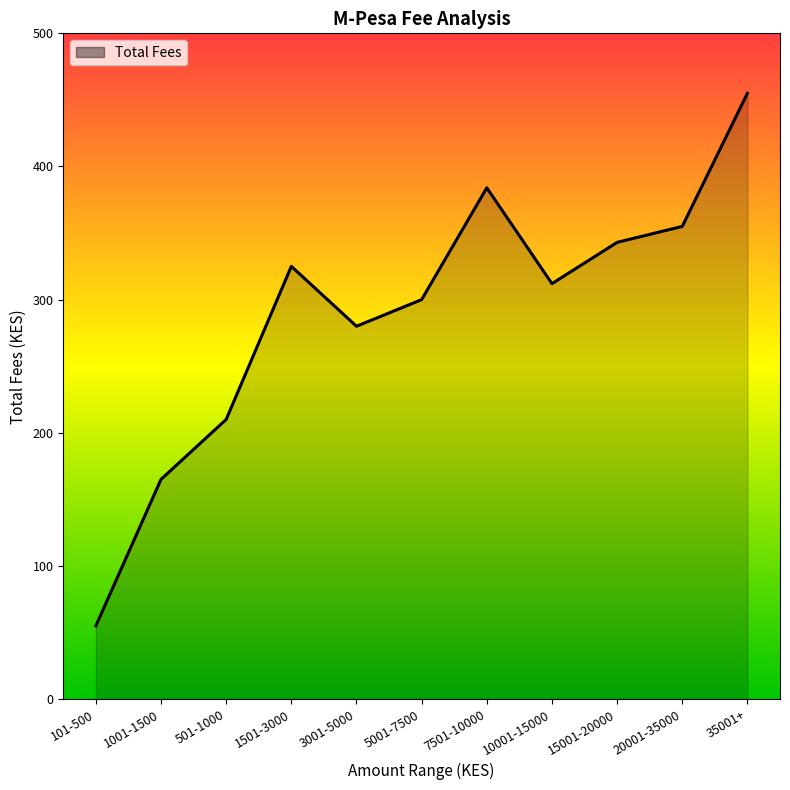

Between 1501-3000 and 35001+, which is larger?

35001+